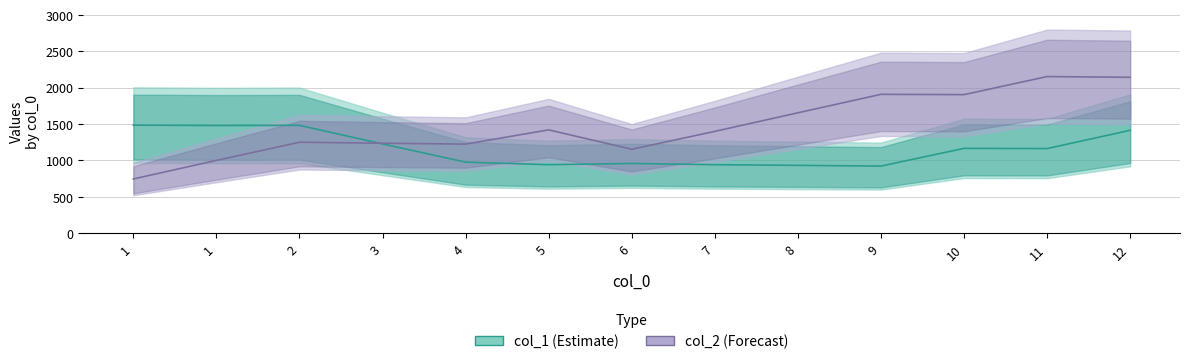

After their last crossing, which series has the higher values: col_1 or col_2?

col_2